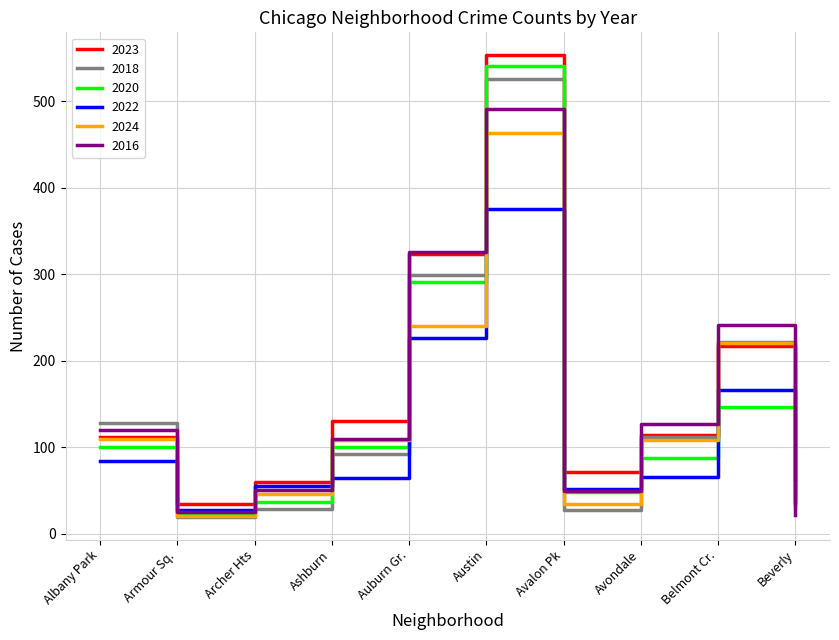

Count the number of data series in this chart.

6